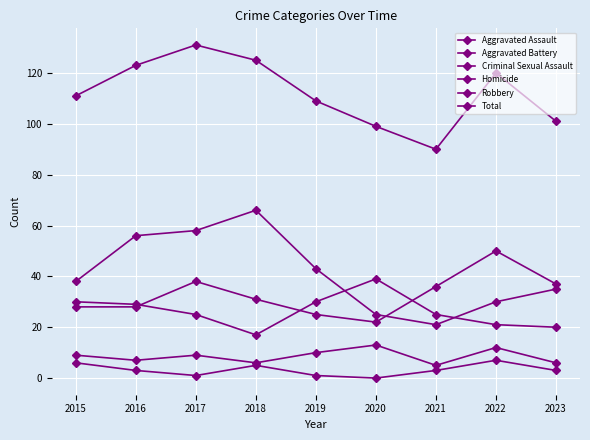

How many lines are shown in the chart?

6